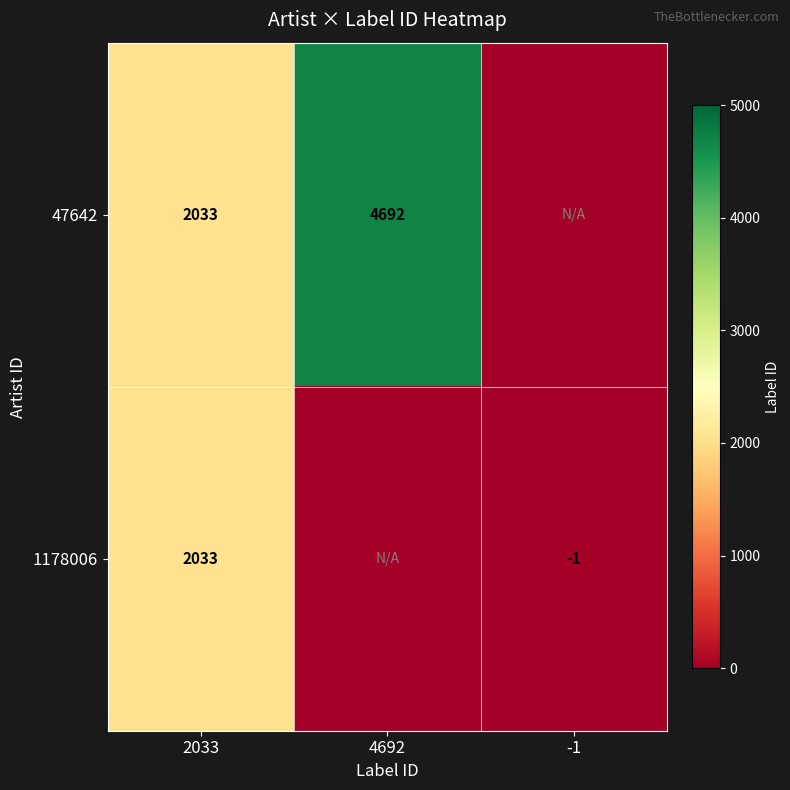

What is the total value across all series at 2033?

4066